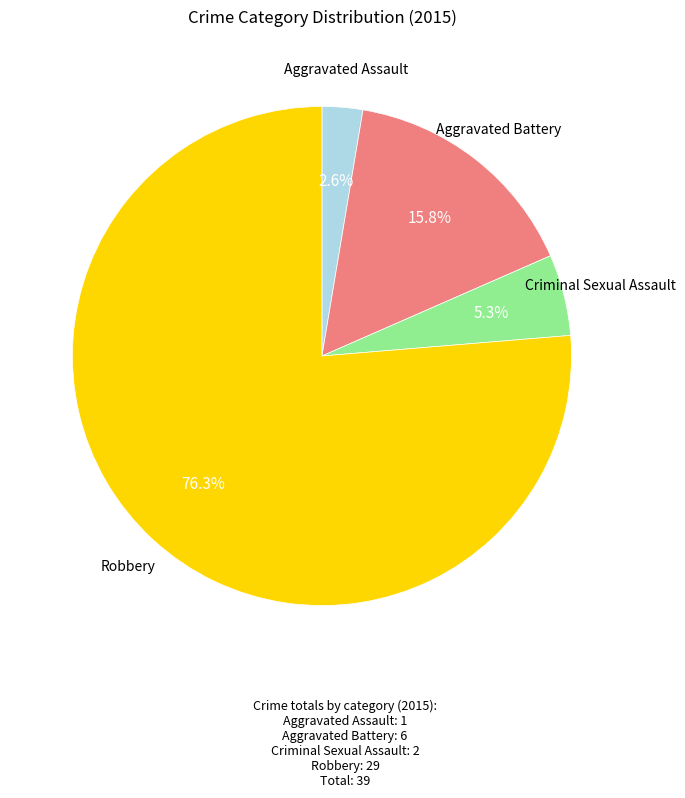

Is there any slice that represents more than half of the pie?

Yes